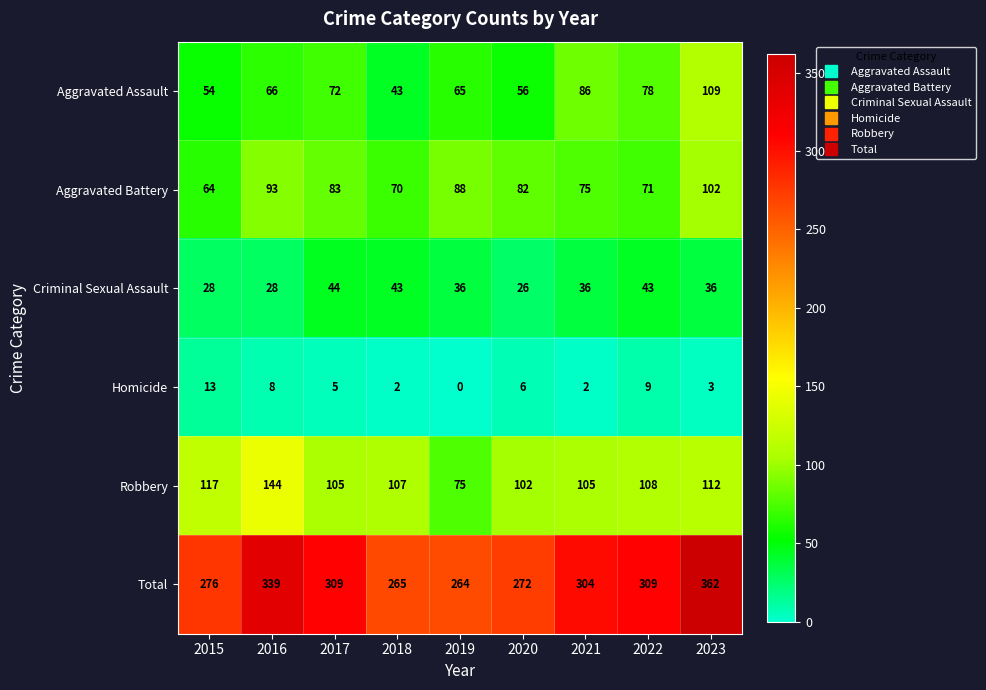

Which series has the largest range (max minus min)?

Total